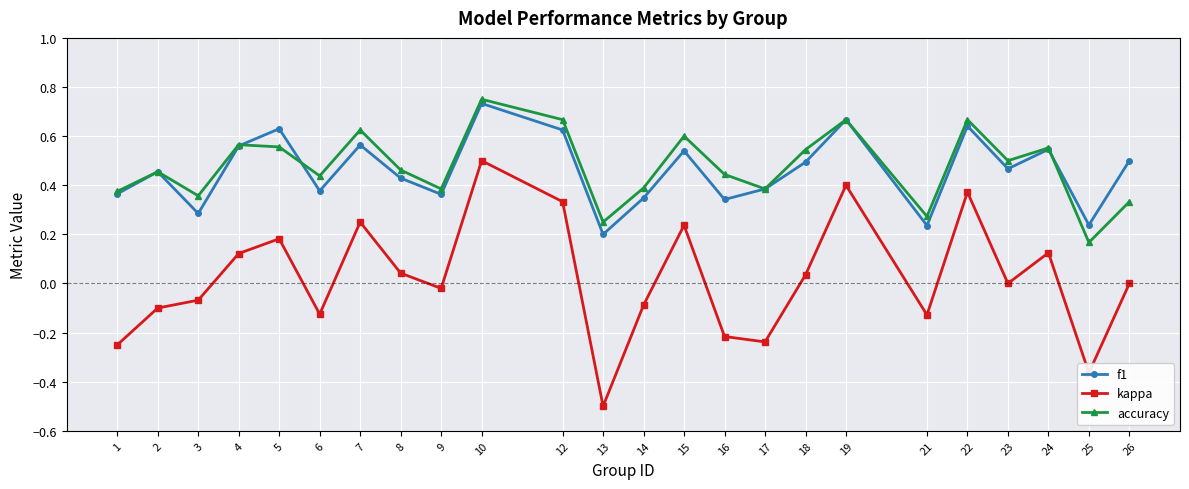

Where is the first local maximum for accuracy?

2